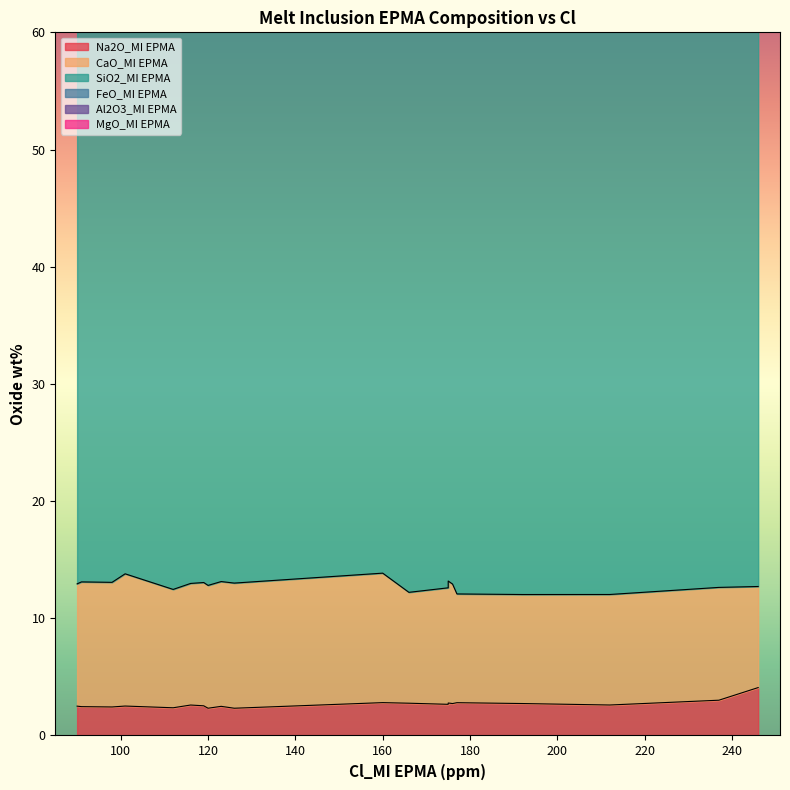

Between 120 and 175, which is larger?

175